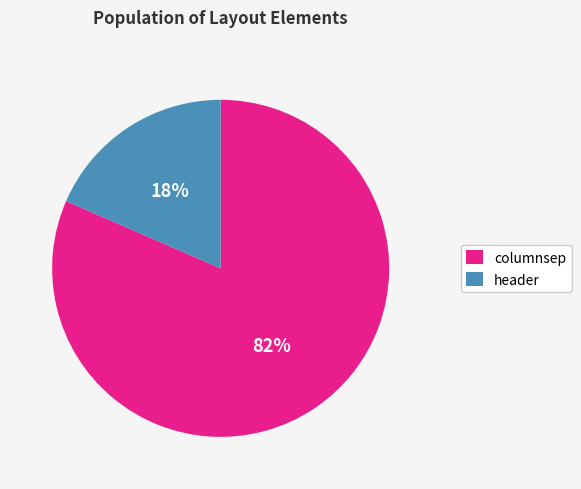

Which category accounts for the majority?

columnsep